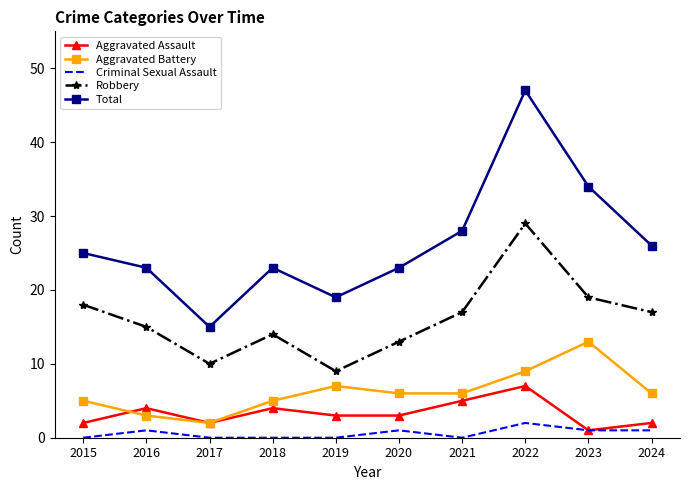

Which series has the widest spread of values?

Total